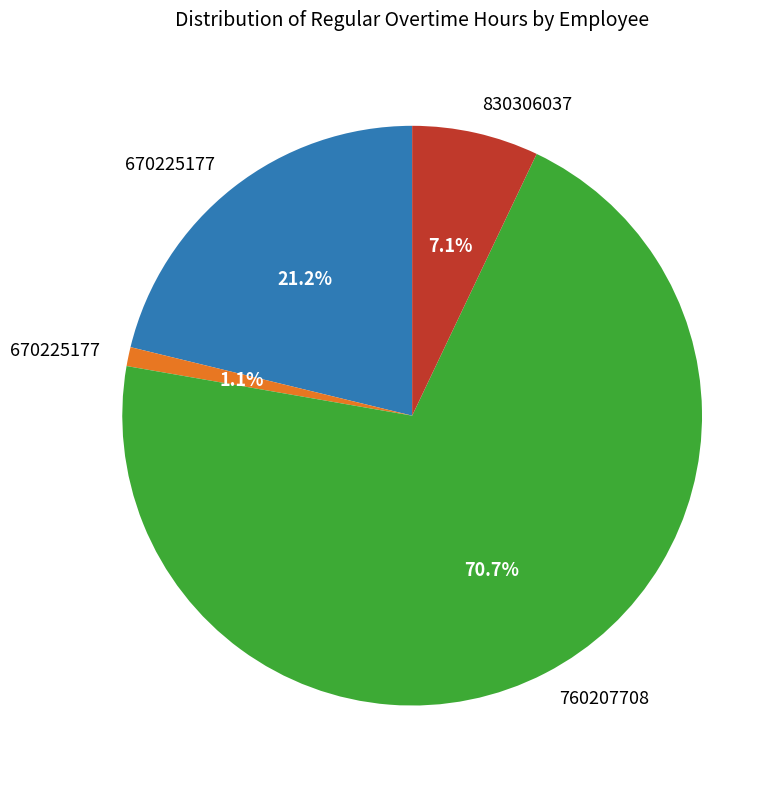

Does any single category account for the majority?

Yes